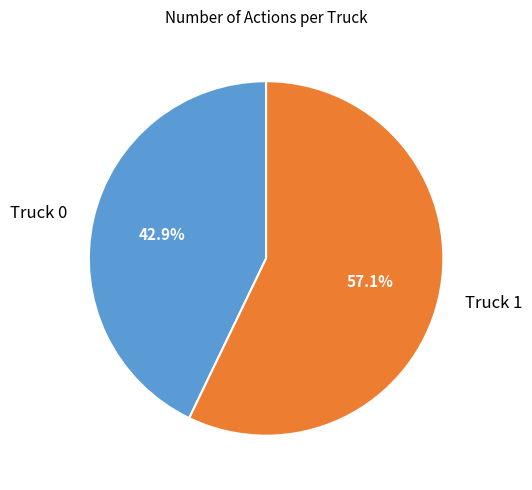

How many slices are in this pie chart?

2